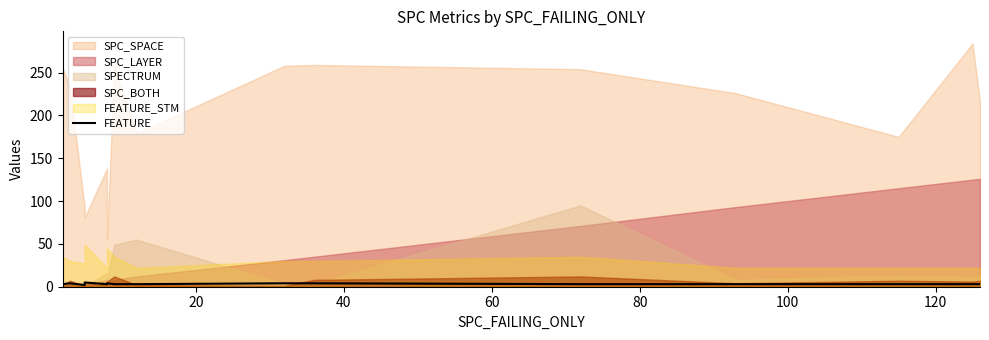

True or false: the data shows 2 at 40.

True